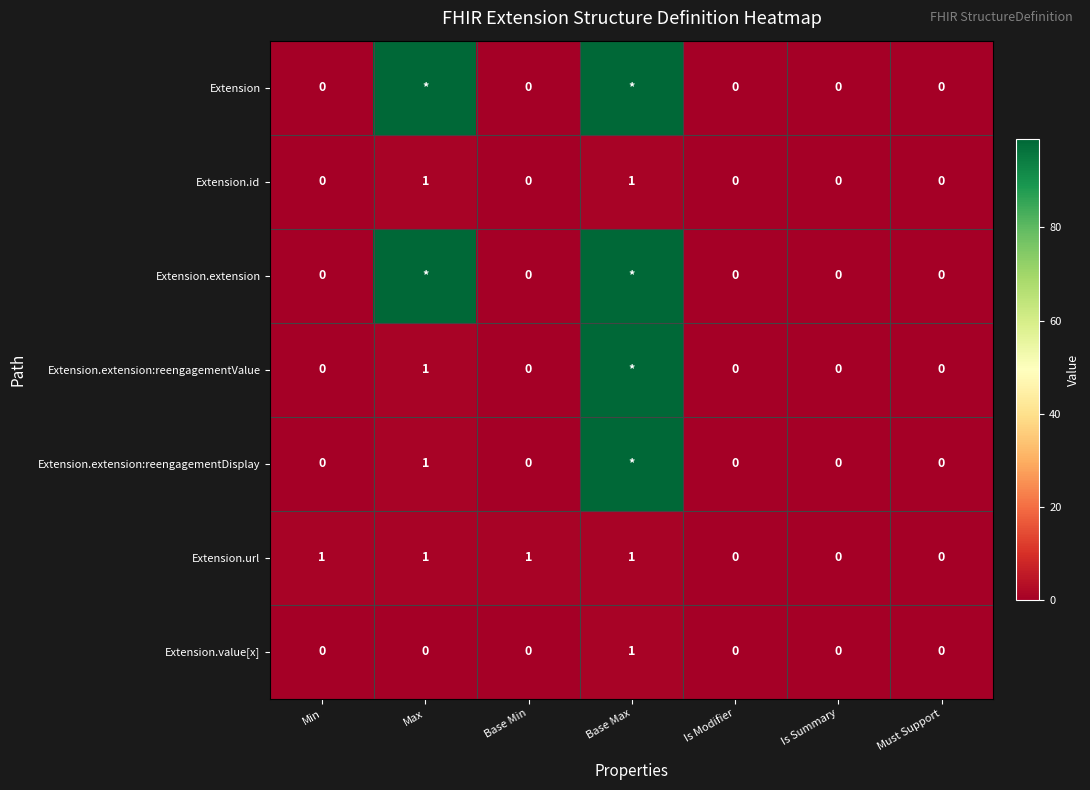

The value of Extension.value[x] at Base Max is 1. True or false?

True